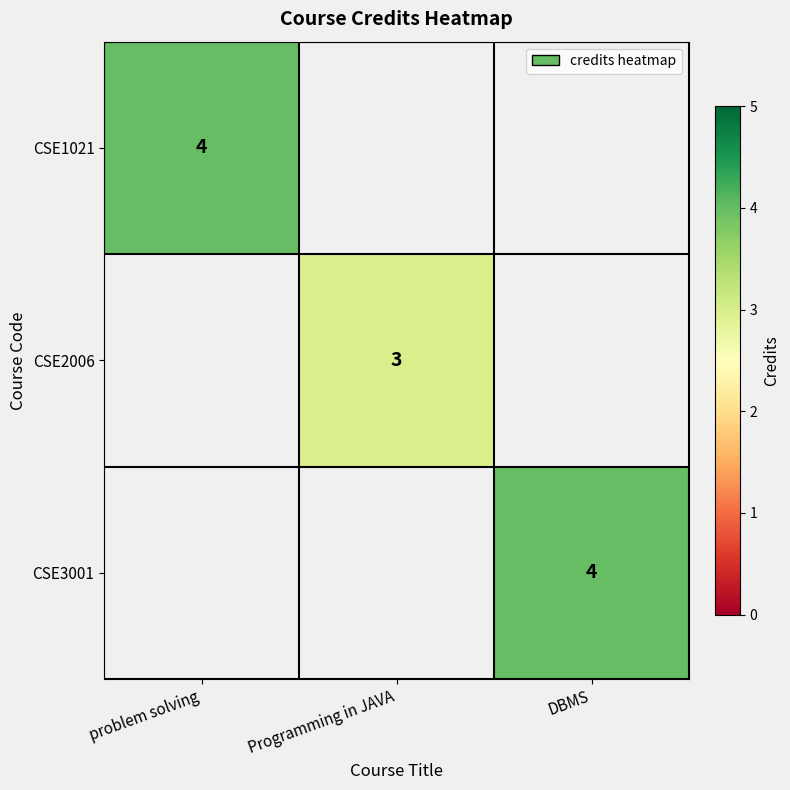

The value of CSE3001 at DBMS is 6. True or false?

False